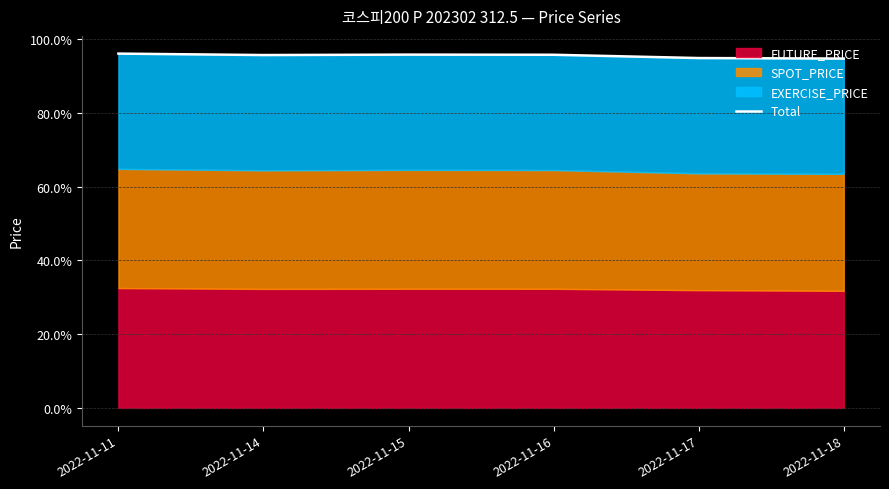

Which has a higher value, 2022-11-18 or 2022-11-14?

2022-11-14